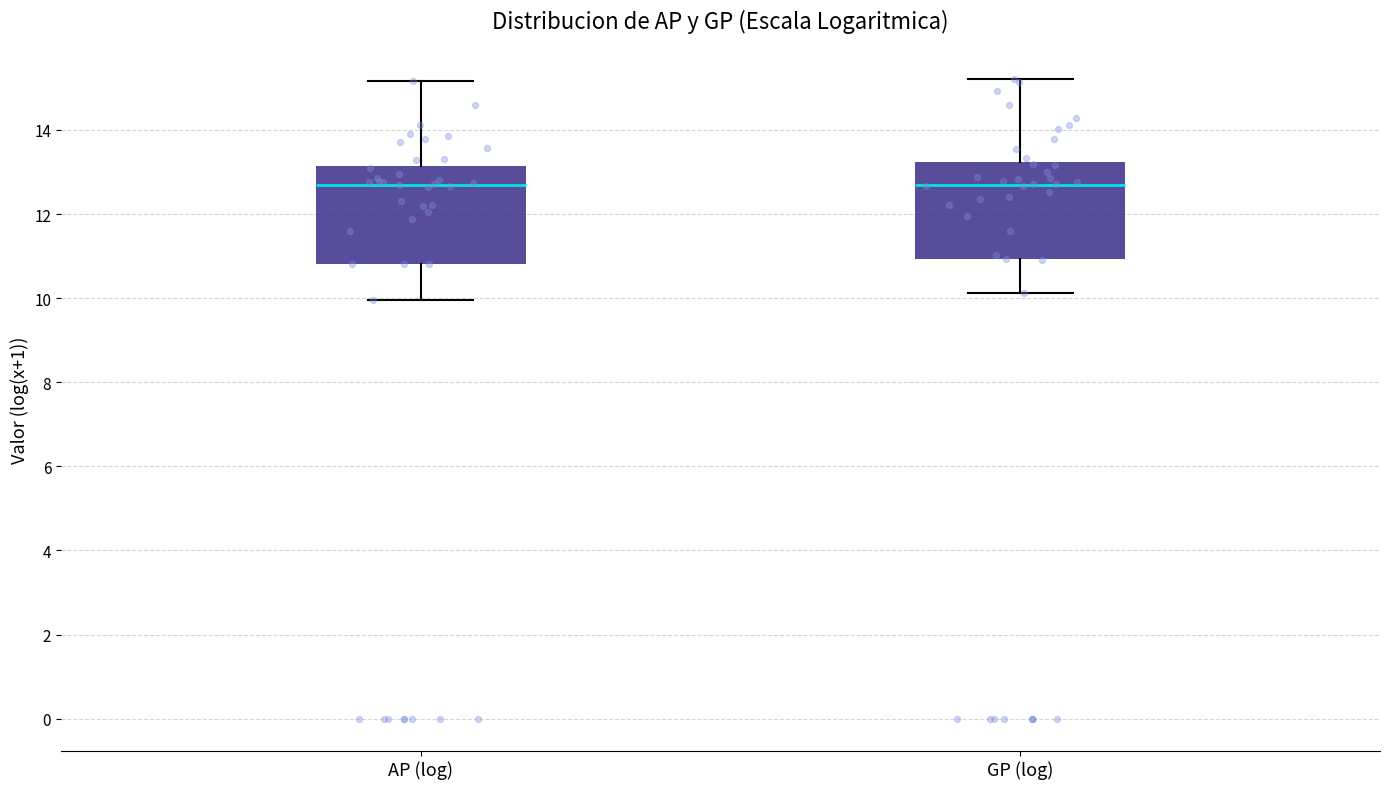

Reading left to right, read every box against the y-axis: the position of its median line, the range the box covers, and the ends of its whiskers. The values are not printed on the chart, so give them approximately, as read against the axis.

AP (log): median 12.6, box 10.8 to 13.2, whiskers 10.0 to 15.2
GP (log): median 12.6, box 11.0 to 13.2, whiskers 10.2 to 15.2